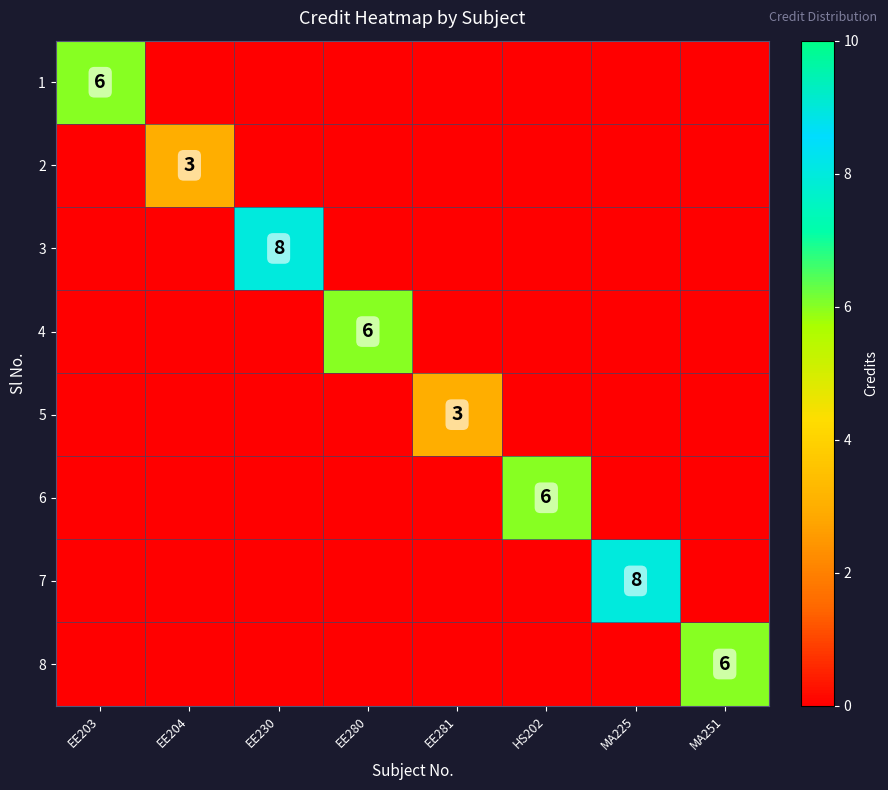

What is the spread (max minus min) of values at EE204?

3